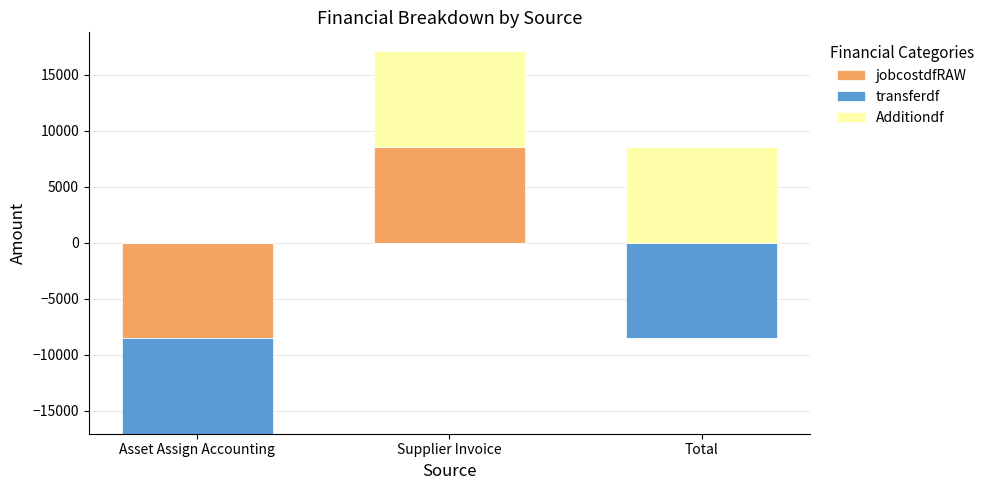

What position from the right is Asset Assign Accounting?

3